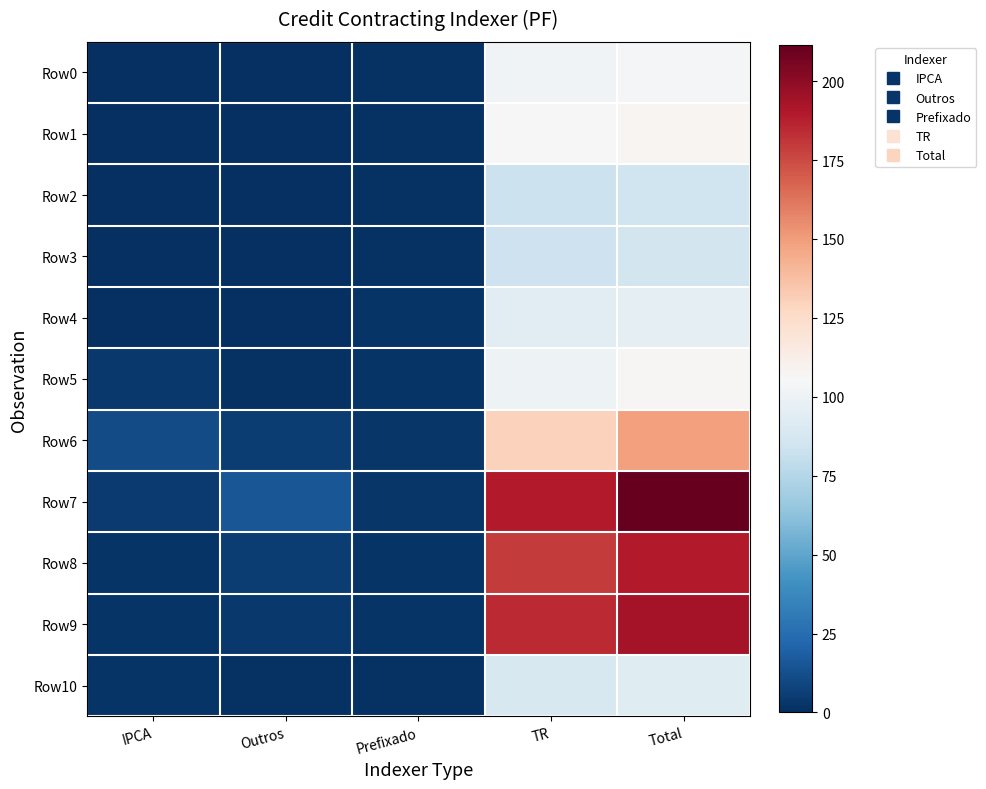

At IPCA, list the series in order from largest to smallest.

Row6, Row7, Row5, Row9, Row8, Row10, Row4, Row2, Row3, Row1, Row0